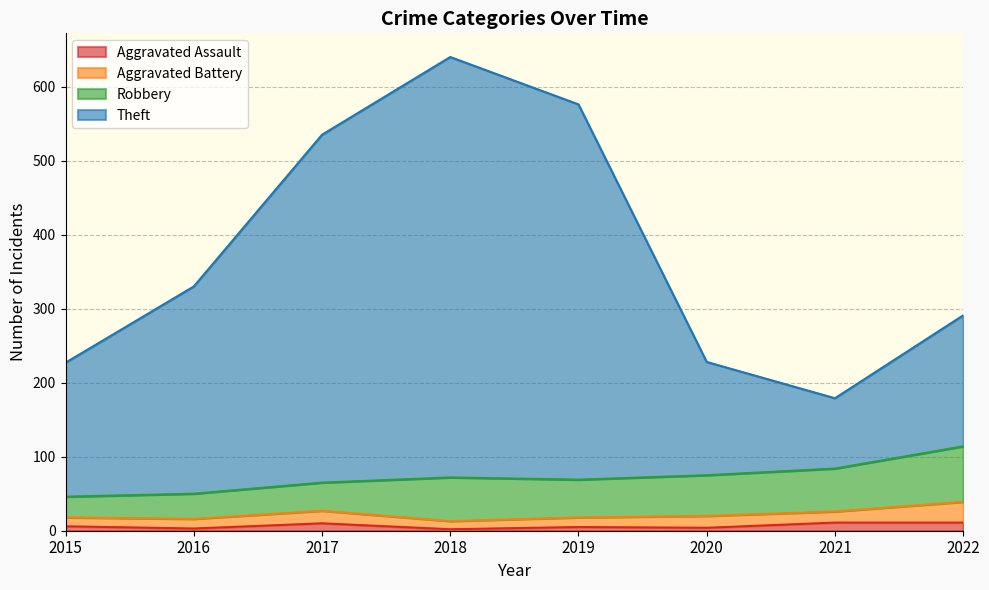

How many interior local valleys does the Theft series have?

1